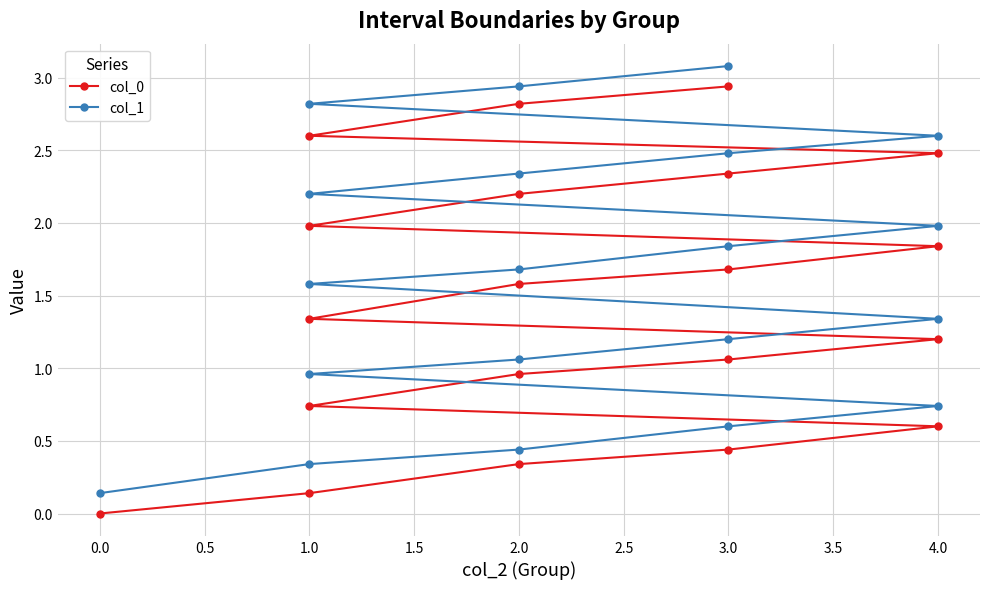

How many series are shown in this chart?

2